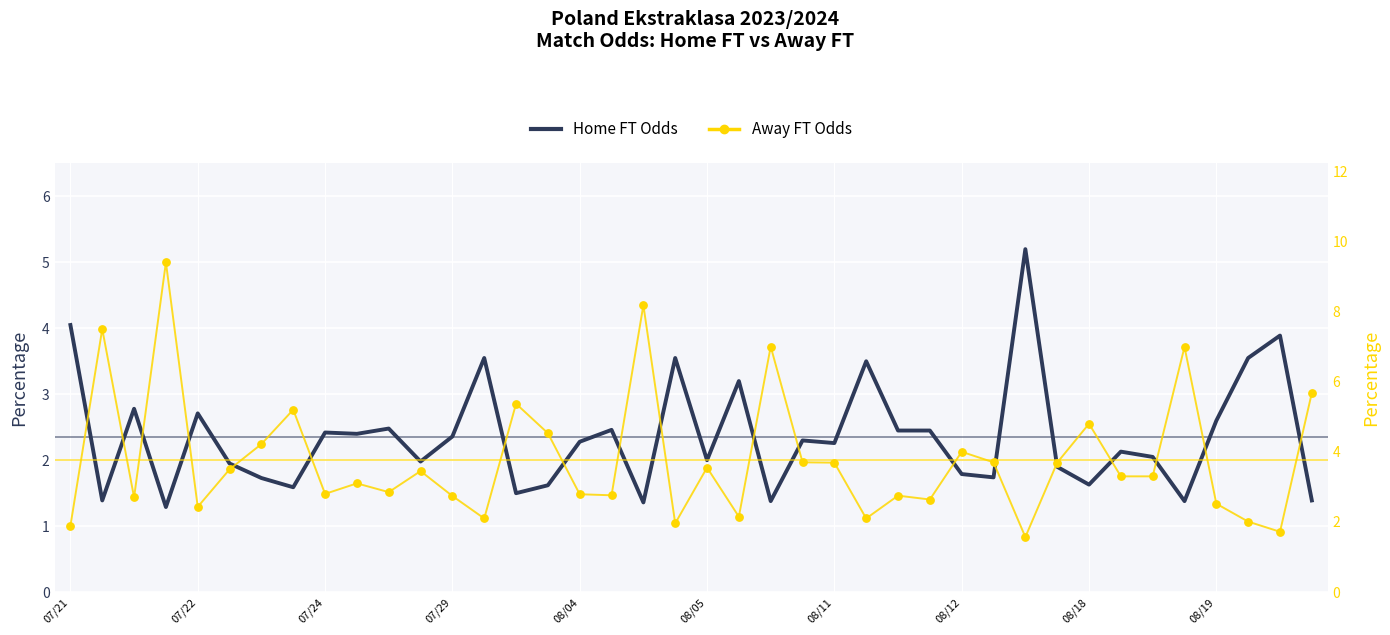

What are all the series names shown in the legend?

Home FT Odds, Away FT Odds